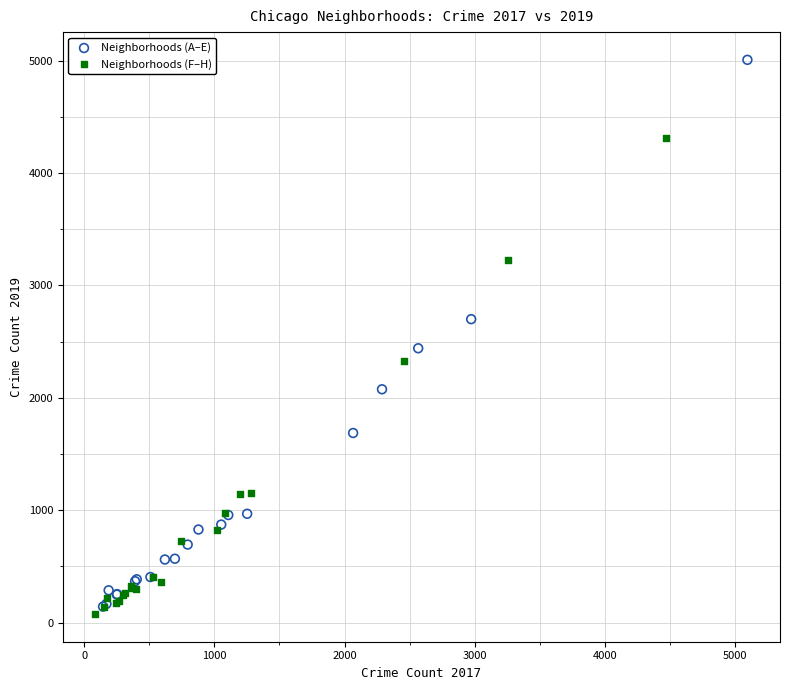

What are all the series names shown in the legend?

Neighborhoods (A–E), Neighborhoods (F–H)